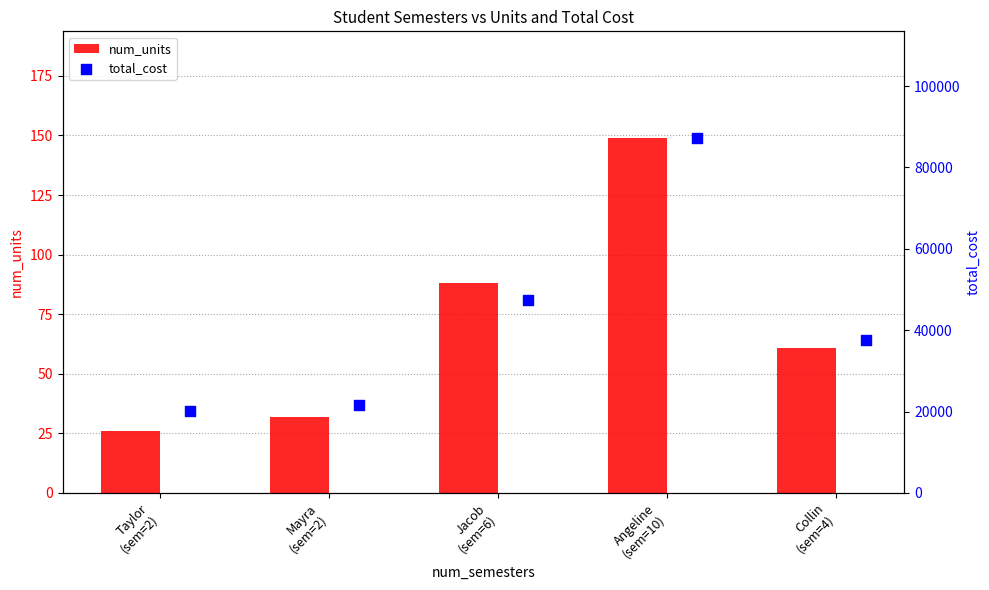

Which series has the largest total across all categories?

total_cost